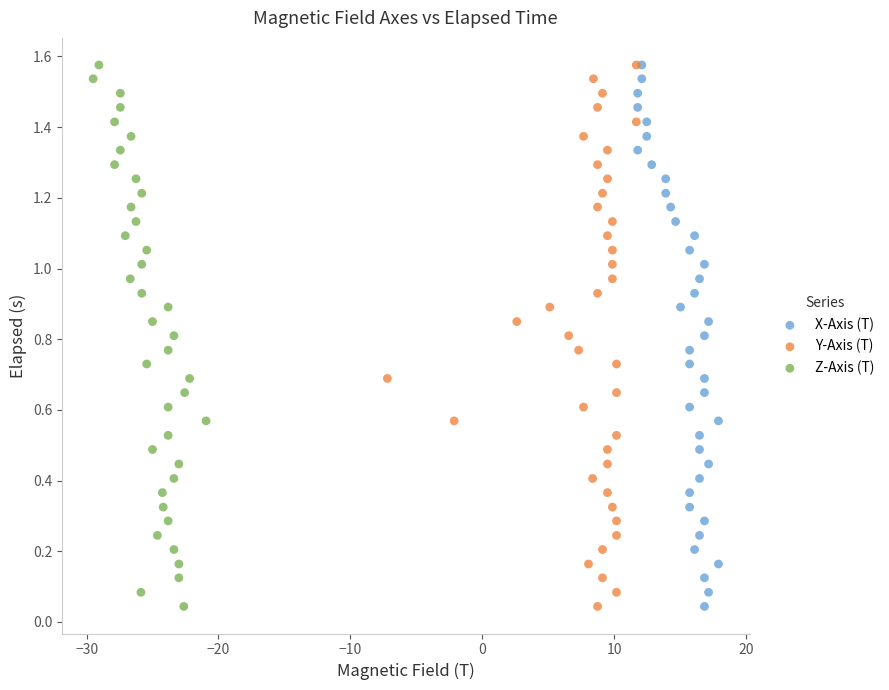

What are all the series names shown in the legend?

X-Axis (T), Y-Axis (T), Z-Axis (T)